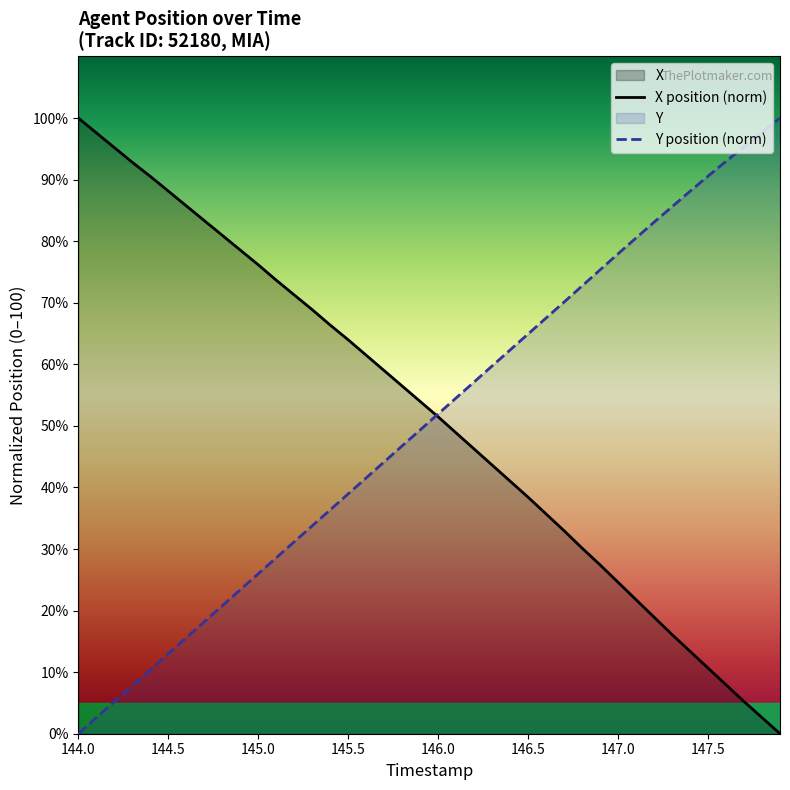

What is the maximum value for Y position (norm)?

100.0